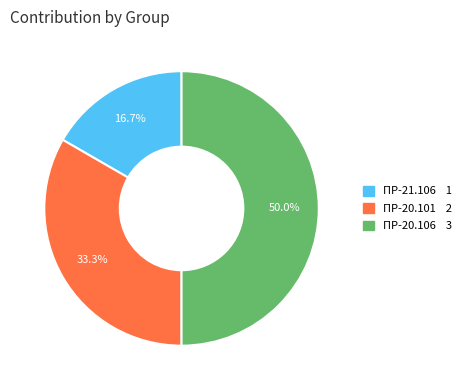

To the nearest percent, what percentage of the pie is ПР-21.106?

17%